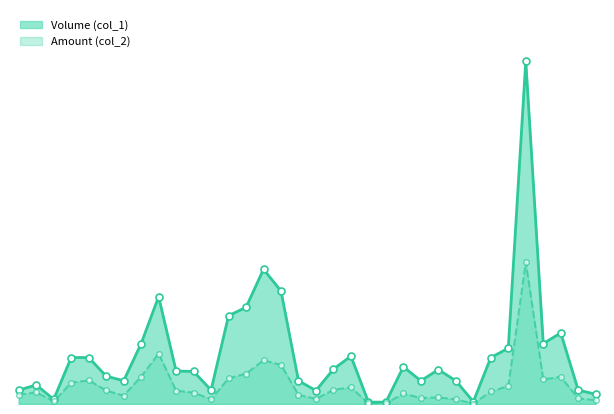

What are all the series names shown in the legend?

Volume (col_1), Amount (col_2)